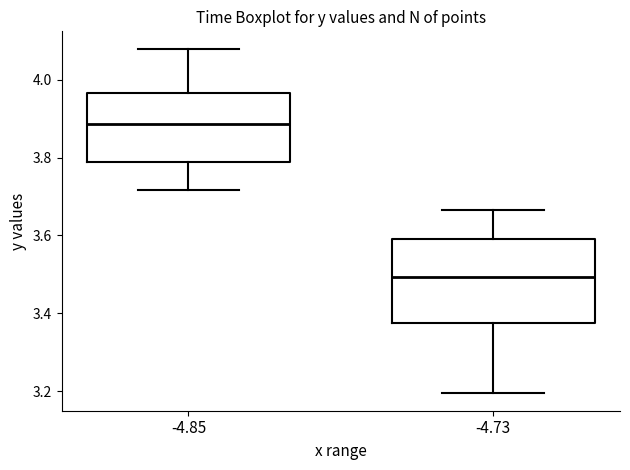

Reading left to right, transcribe this box plot: for each box, give where its median line is, the range the box spans, and where its two whiskers end, as read against the y-axis. The values are not printed on the chart, so give them approximately, as read against the axis.

-4.85: median 3.88, box 3.78 to 3.96, whiskers 3.72 to 4.08
-4.73: median 3.50, box 3.38 to 3.60, whiskers 3.20 to 3.66